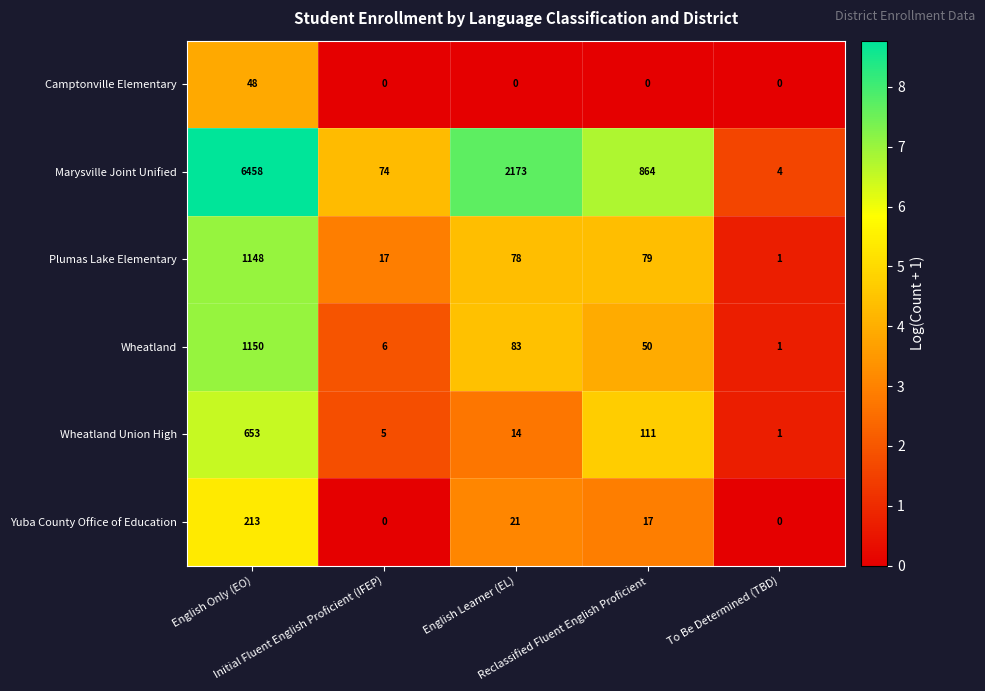

Which series has the largest total across all categories?

Marysville Joint Unified